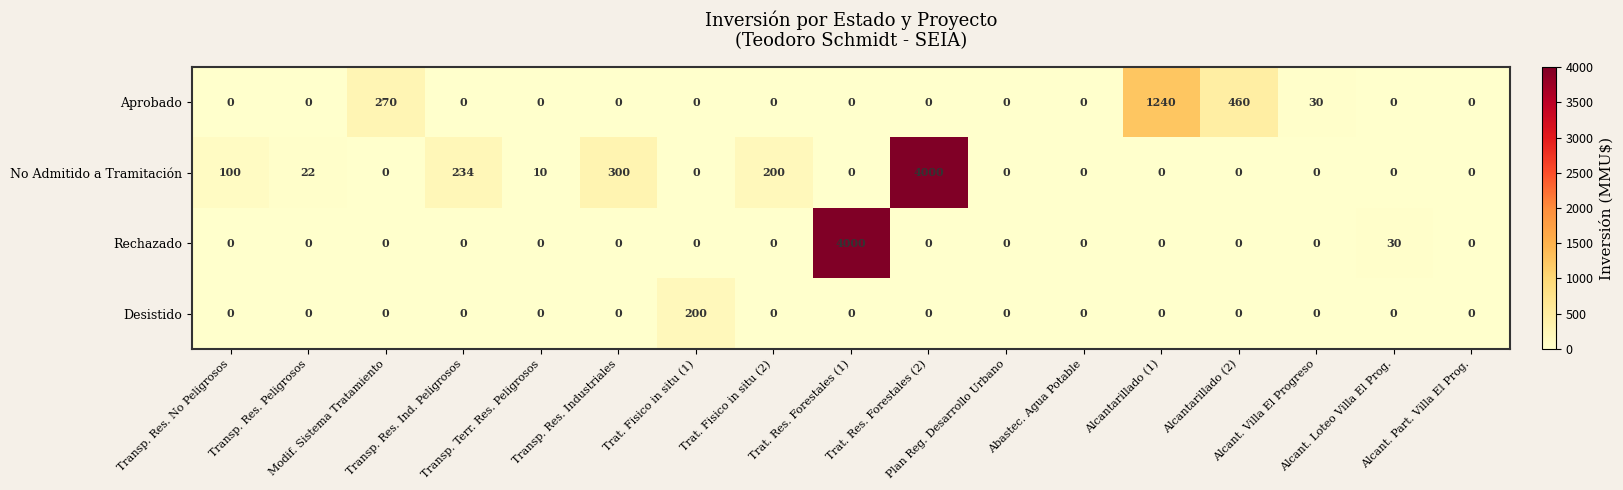

What is the greatest value displayed?

4000